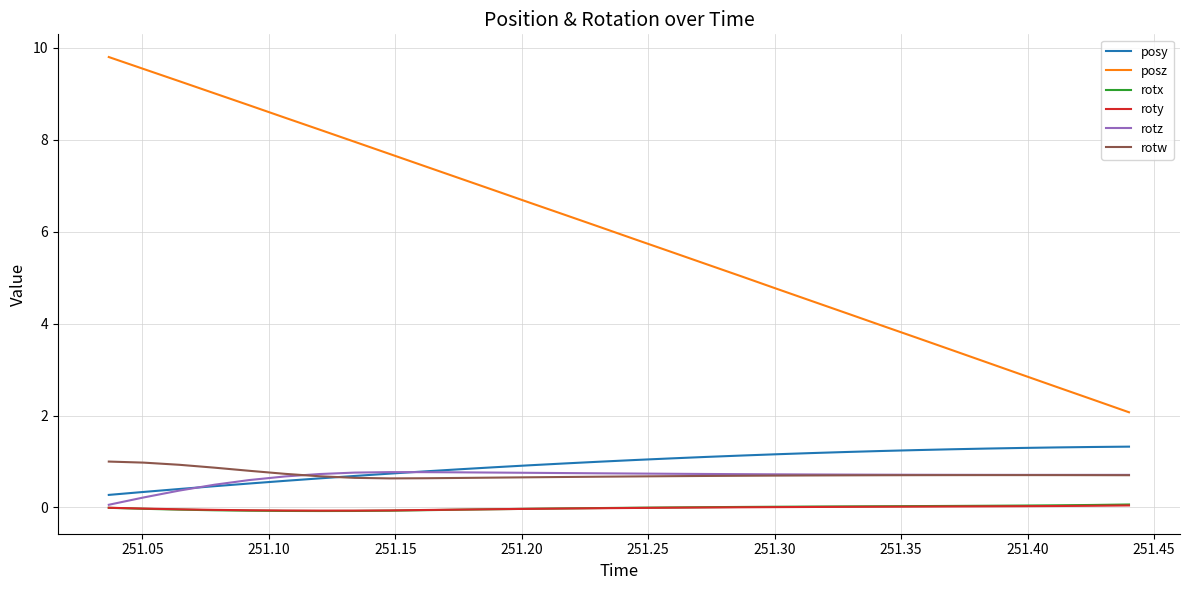

What is the difference between the maximum and minimum values in the posz series?

7.7